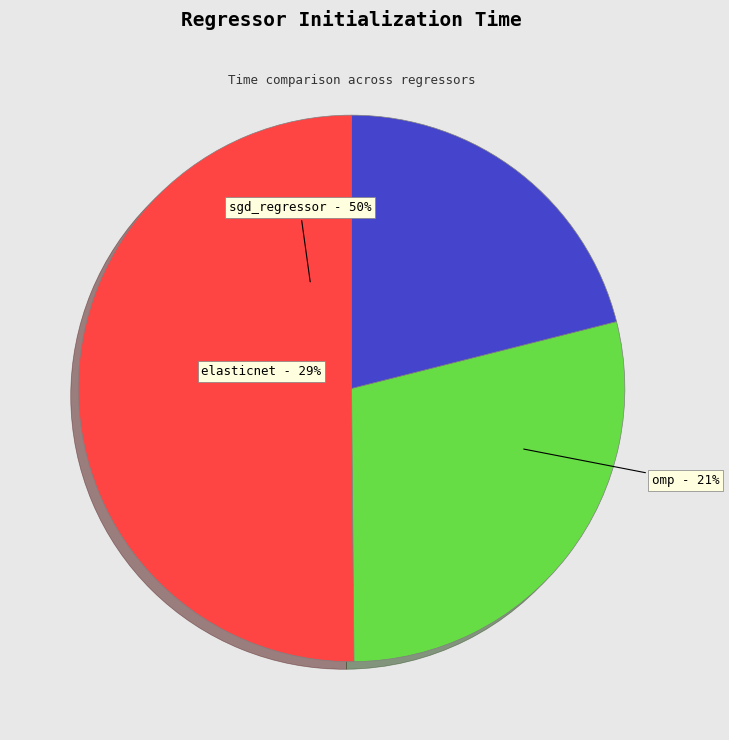

True or false: elasticnet accounts for 20% of the total.

False